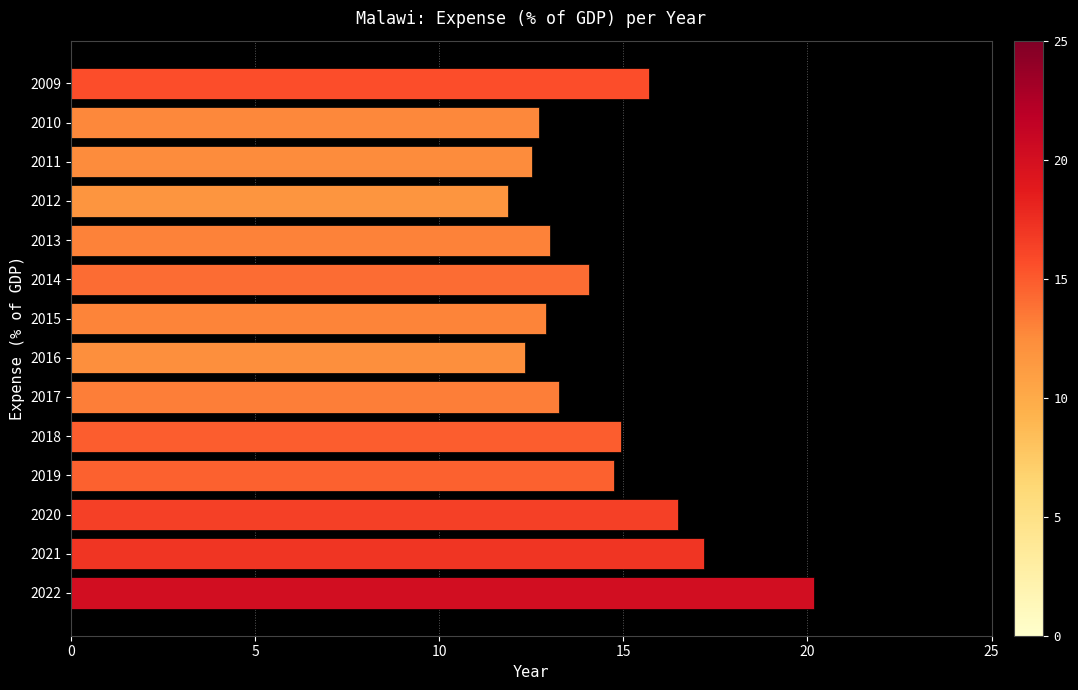

What is the change in value from 2009 to 2013?

-2.7